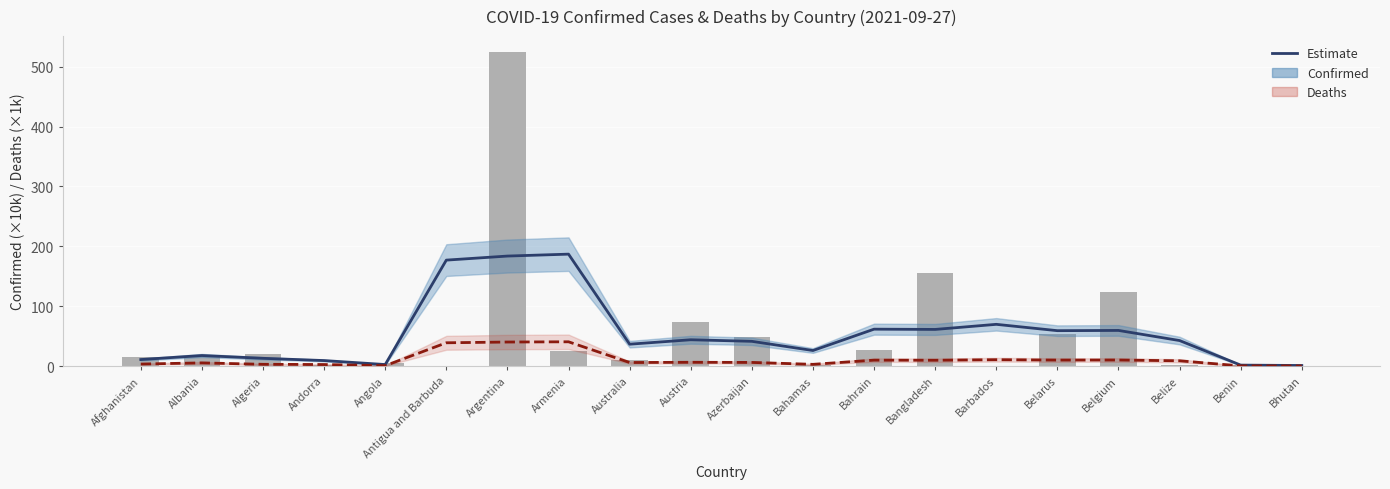

True or false: Confirmed (×10k) has a value of 15.5 at Afghanistan.

True